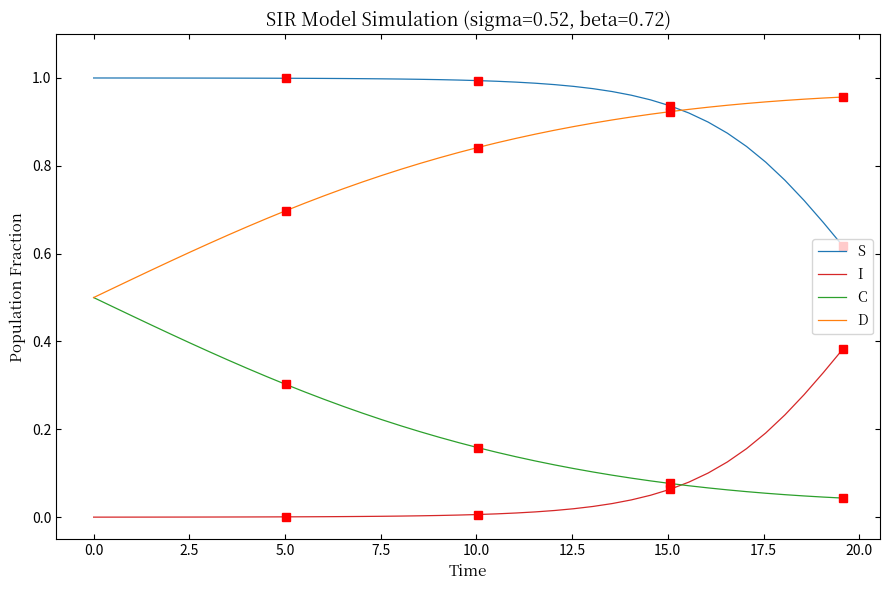

True or false: C and S intersect in this chart.

False